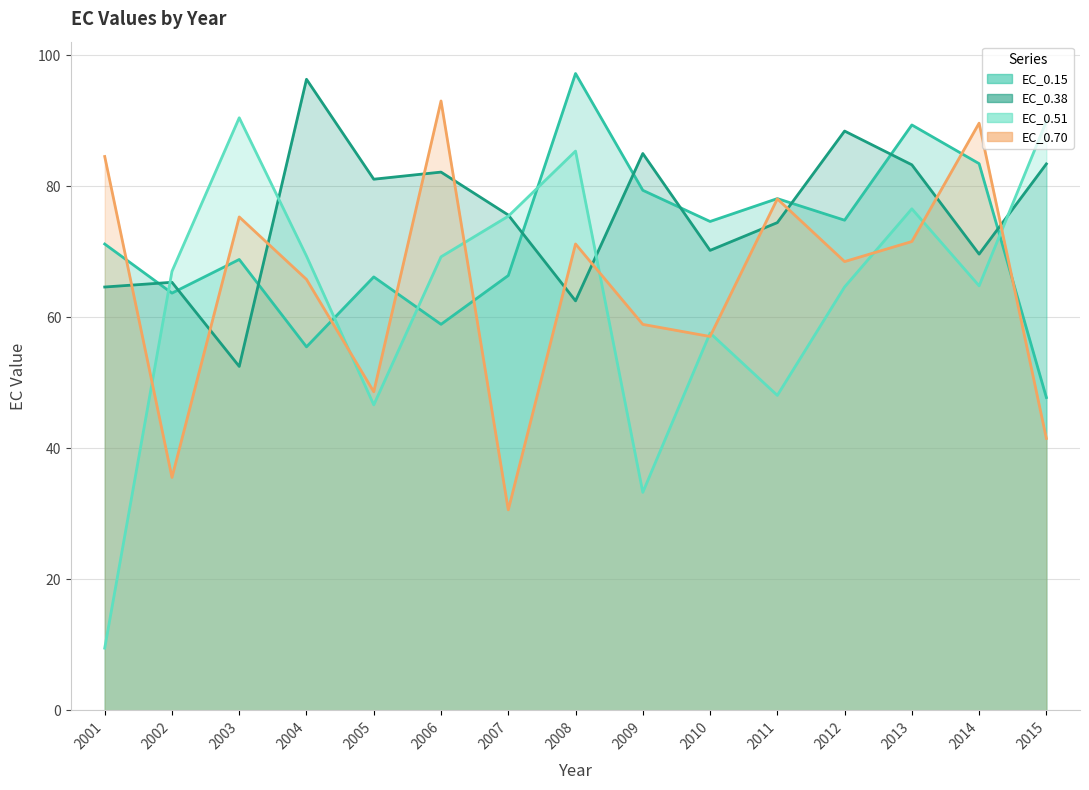

Which category has the highest value in the EC_0.51 series?

2003